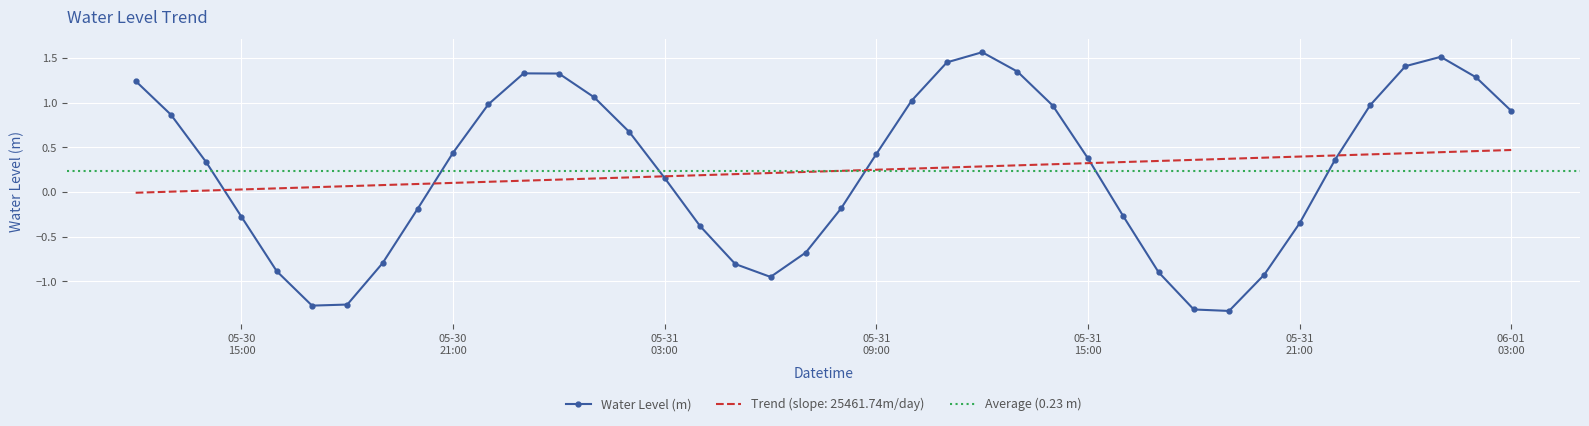

Read the value at 2024-05-31 12:00:00.

1.6